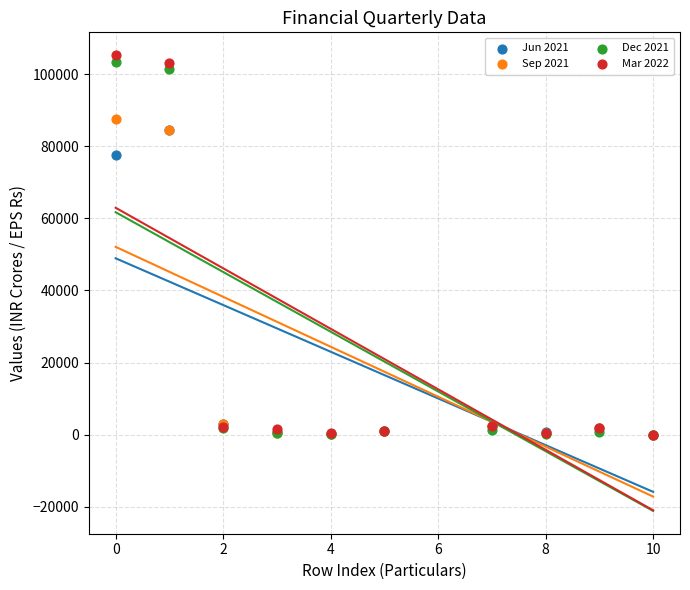

Across all series, what Y value is closest to 52647?

77585.5